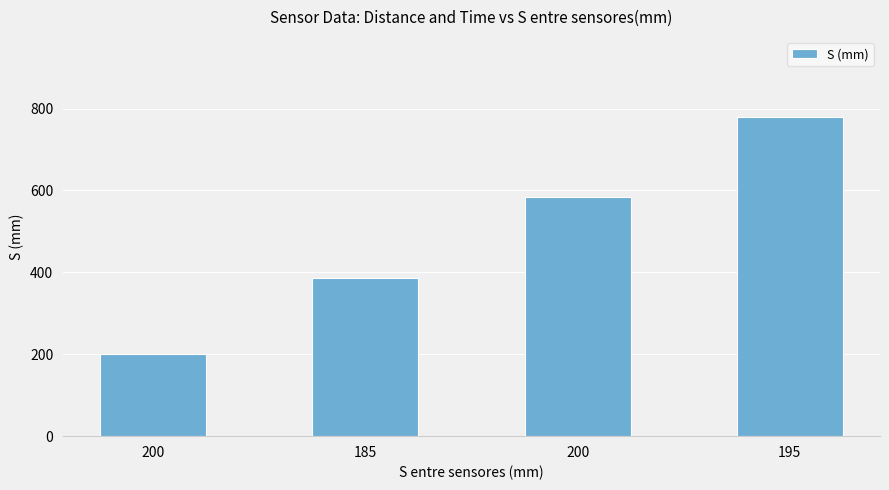

How many values are below 585?

2